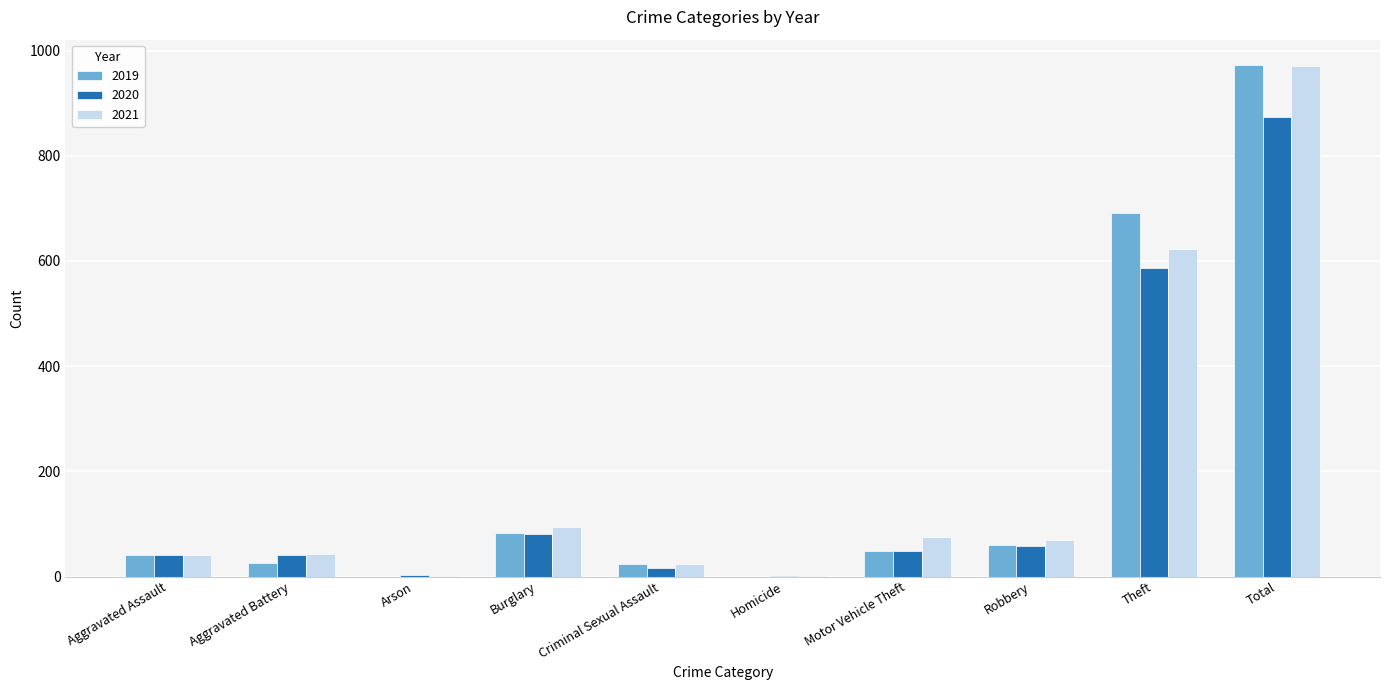

Is it true that 2019 equals 492 at Homicide?

False